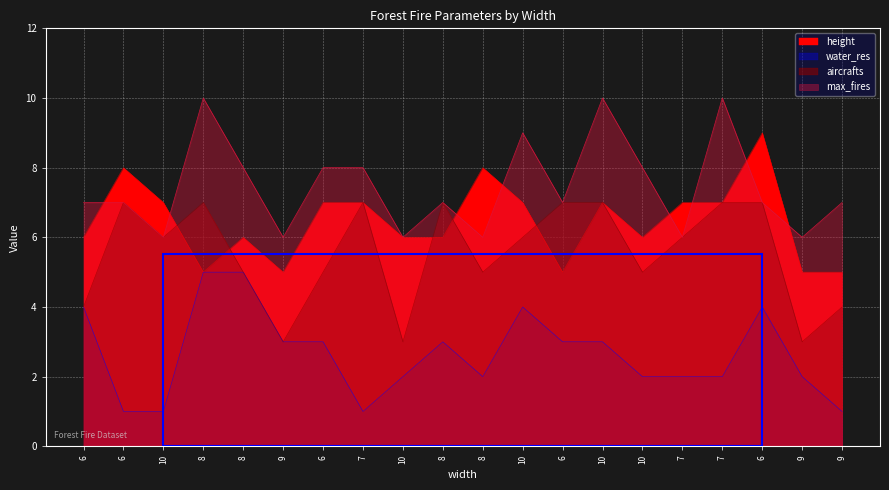

At which category does height reach its first local valley?

8